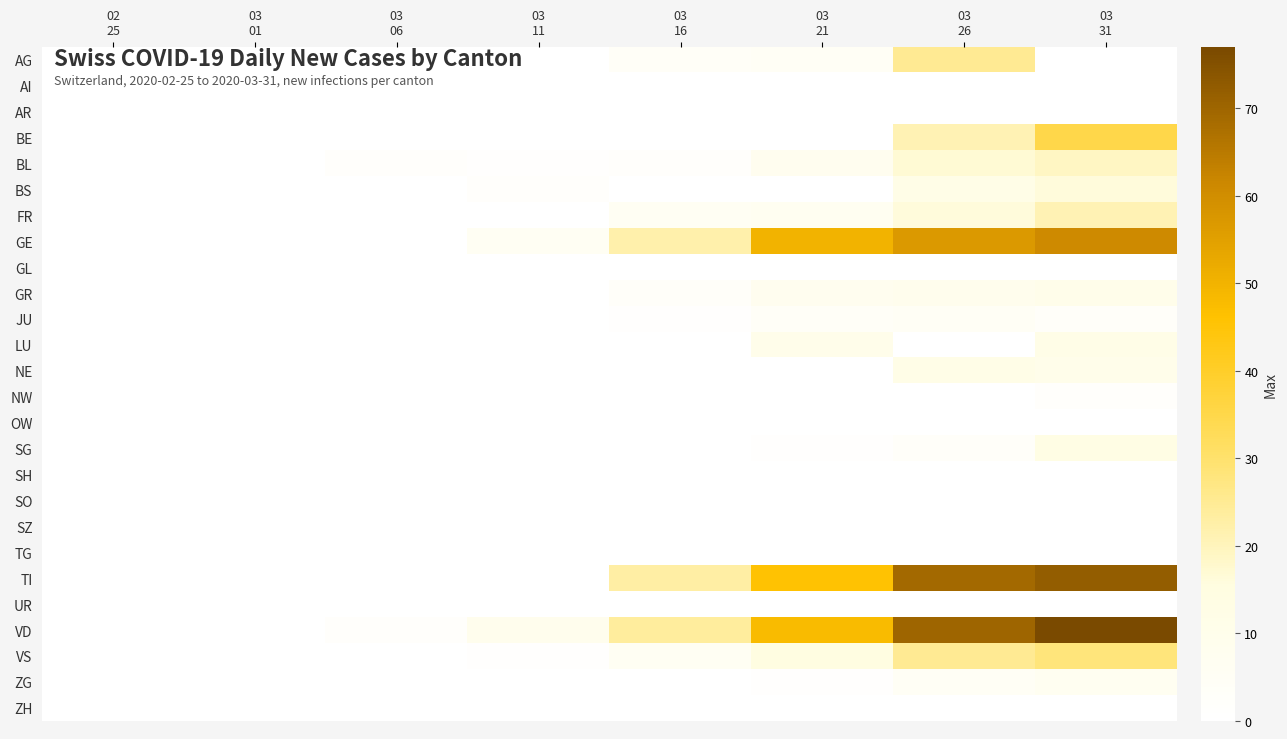

Which series changed the most between 02 25 and 03 06?

BL